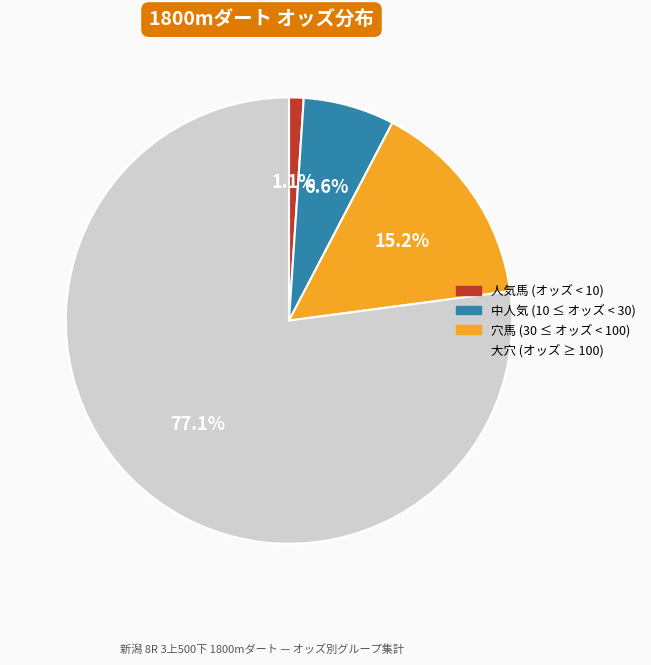

Does any single category account for the majority?

Yes